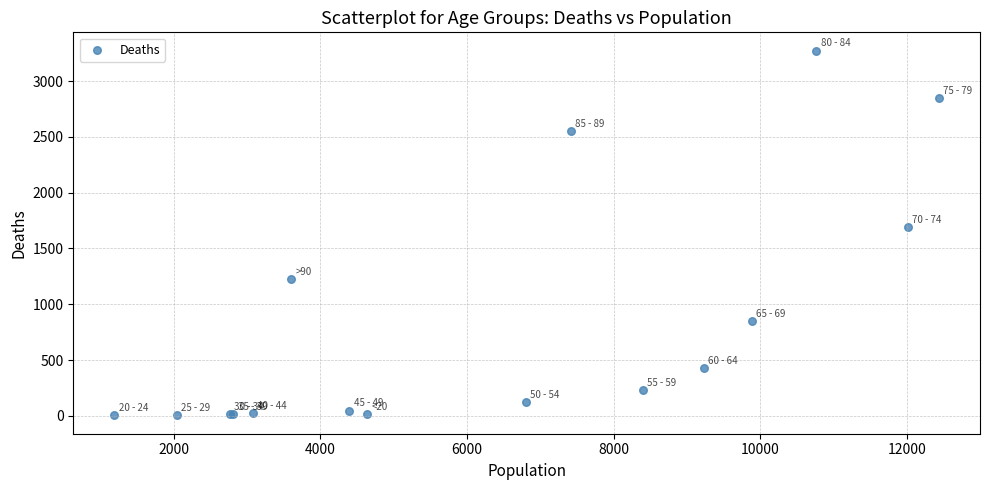

What Y value in the scatter plot is closest to 1638?

1690